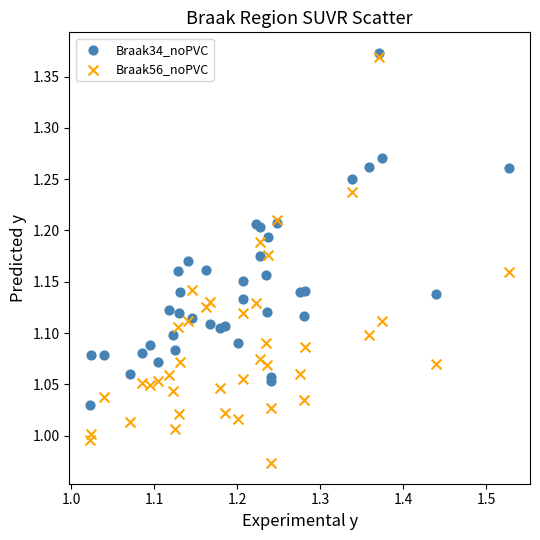

Which series has the largest Y range (max minus min)?

Braak56_noPVC